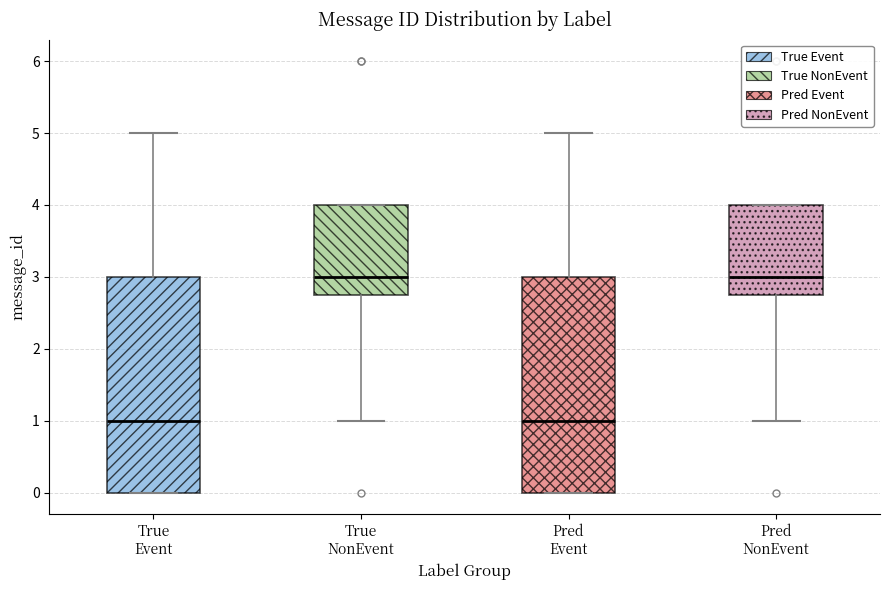

Reading left to right, read every box against the y-axis: the position of its median line, the range the box covers, and the ends of its whiskers. The values are not printed on the chart, so give them approximately, as read against the axis.

True Event: median 1.0, box 0.0 to 3.0, whiskers 0.0 to 5.0
True NonEvent: median 3.0, box 2.8 to 4.0, whiskers 1.0 to 4.0
Pred Event: median 1.0, box 0.0 to 3.0, whiskers 0.0 to 5.0
Pred NonEvent: median 3.0, box 2.8 to 4.0, whiskers 1.0 to 4.0